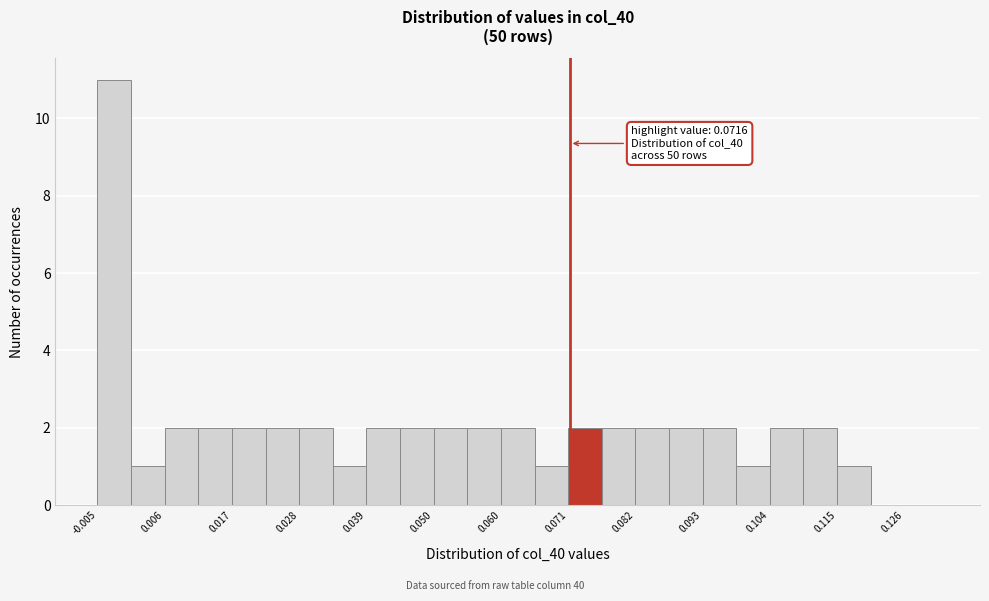

Read against the x-axis, roughly where is the centre of the tallest bar?

-0.002